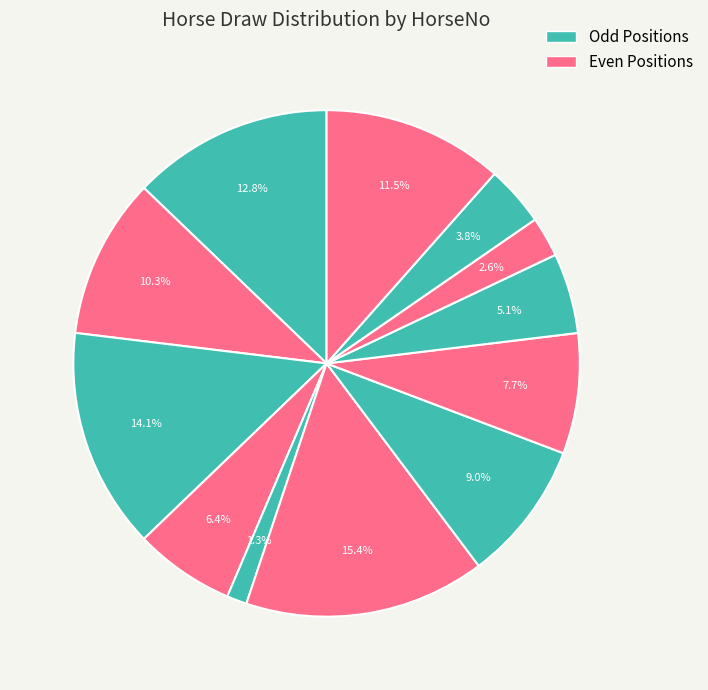

To the nearest percent, what is the average slice percentage?

8%